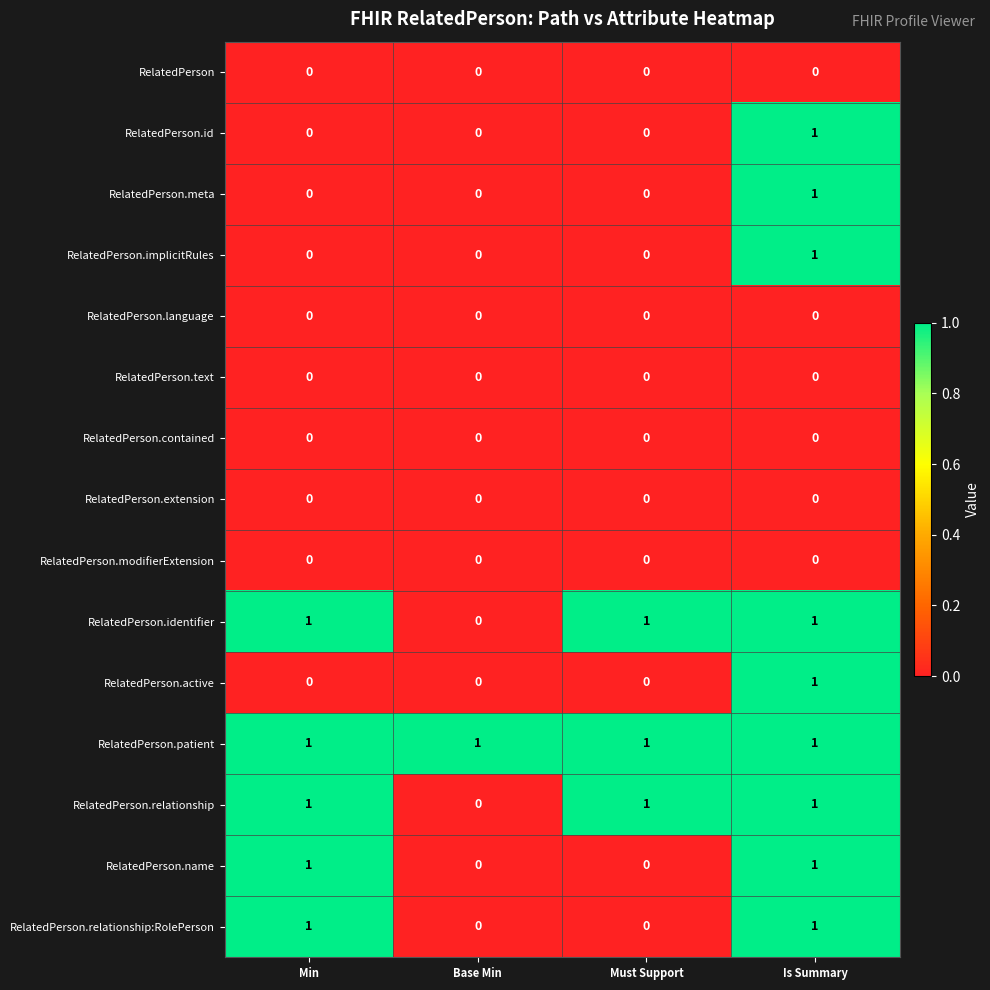

The value of RelatedPerson.extension at Is Summary is 0. True or false?

True